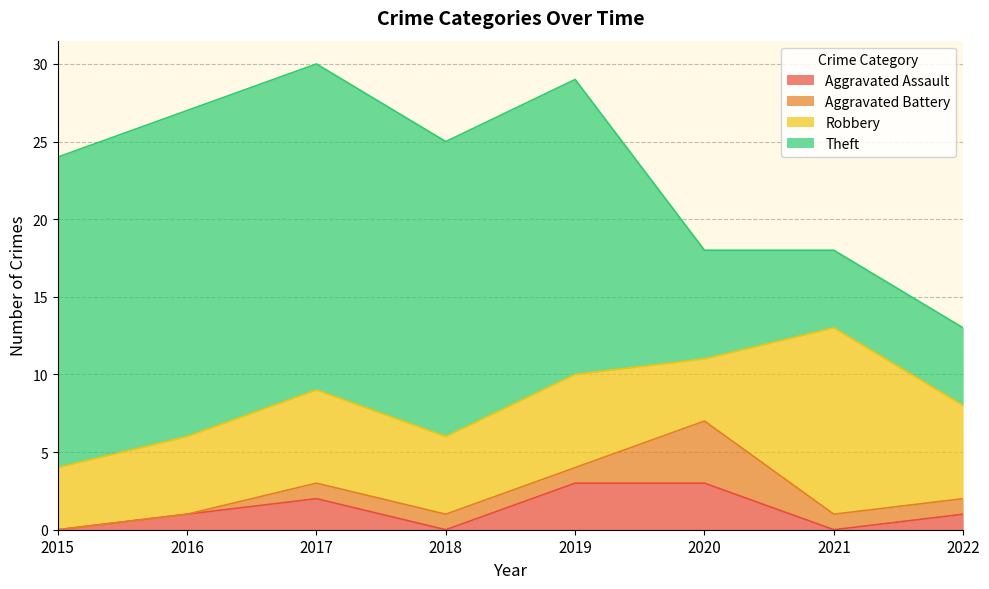

What is the highest value of the Aggravated Assault series?

3